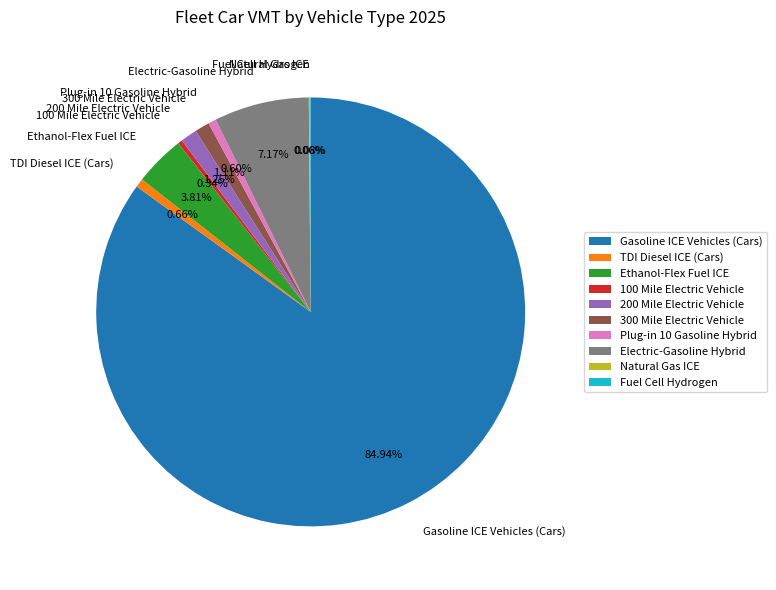

What is the largest slice in the pie chart?

Gasoline ICE Vehicles (Cars)